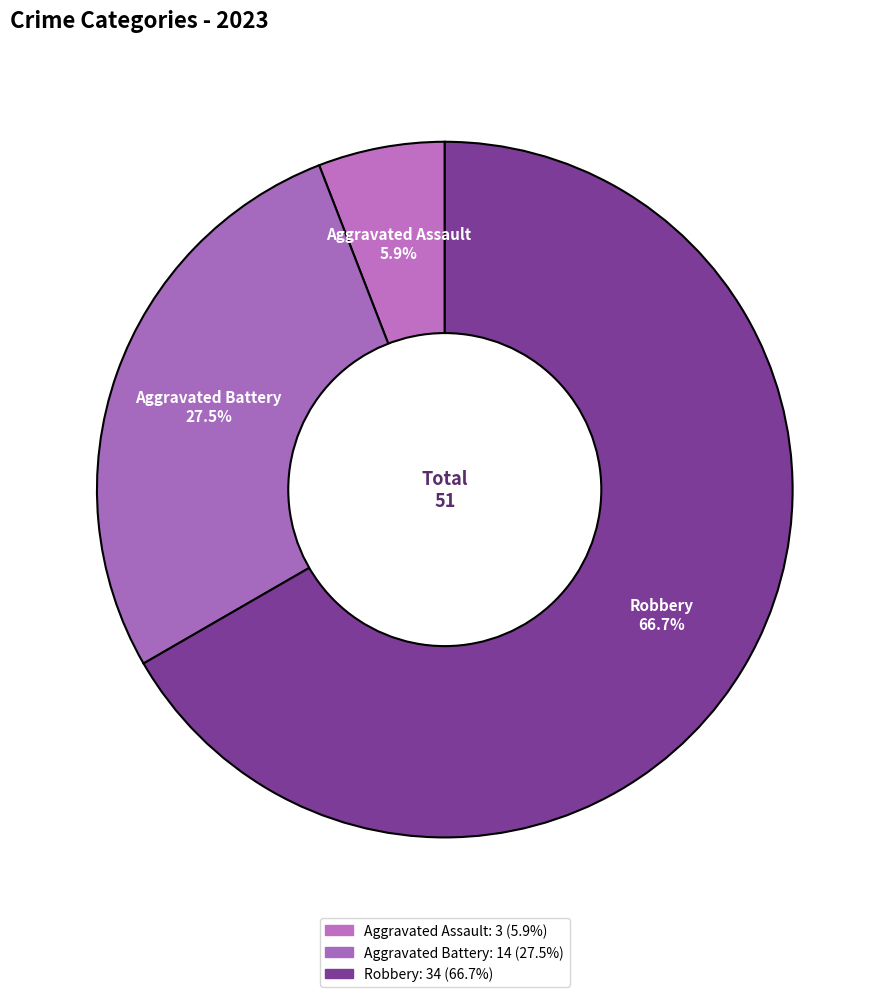

What is the largest slice in the pie chart?

Robbery